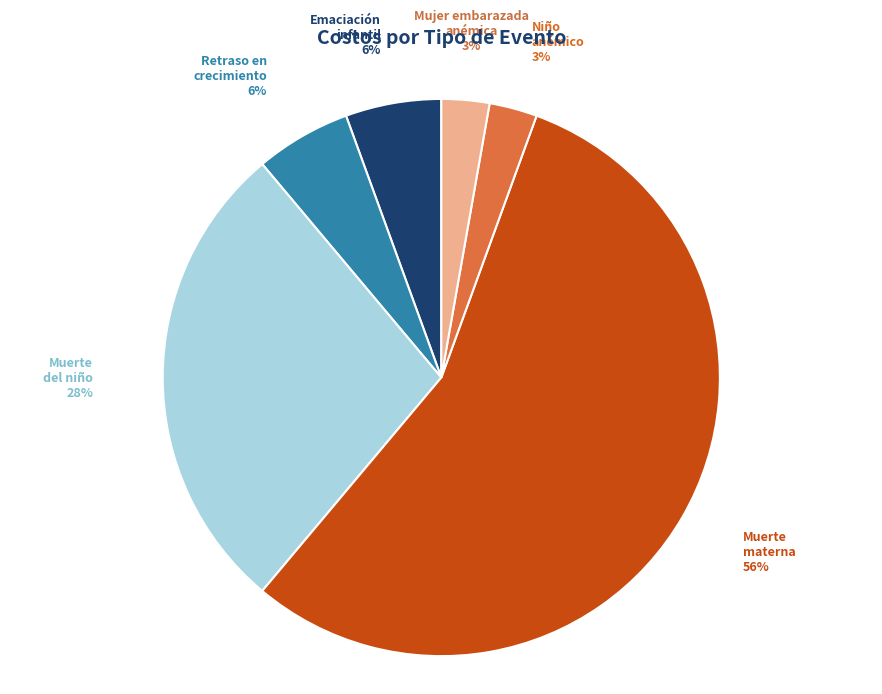

True or false: Retraso en crecimiento accounts for 16% of the total.

False